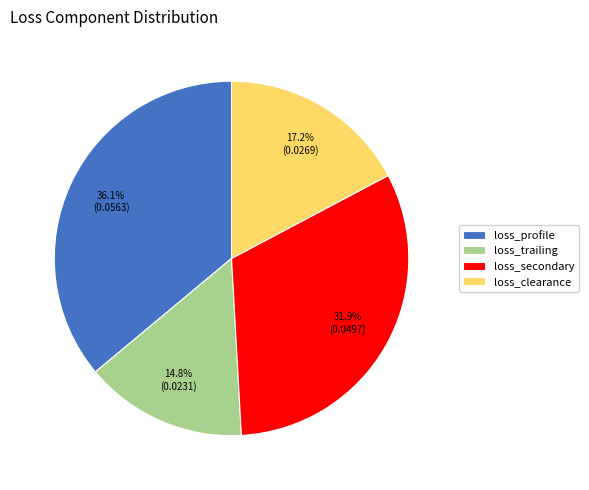

Which slice is the largest?

loss_profile